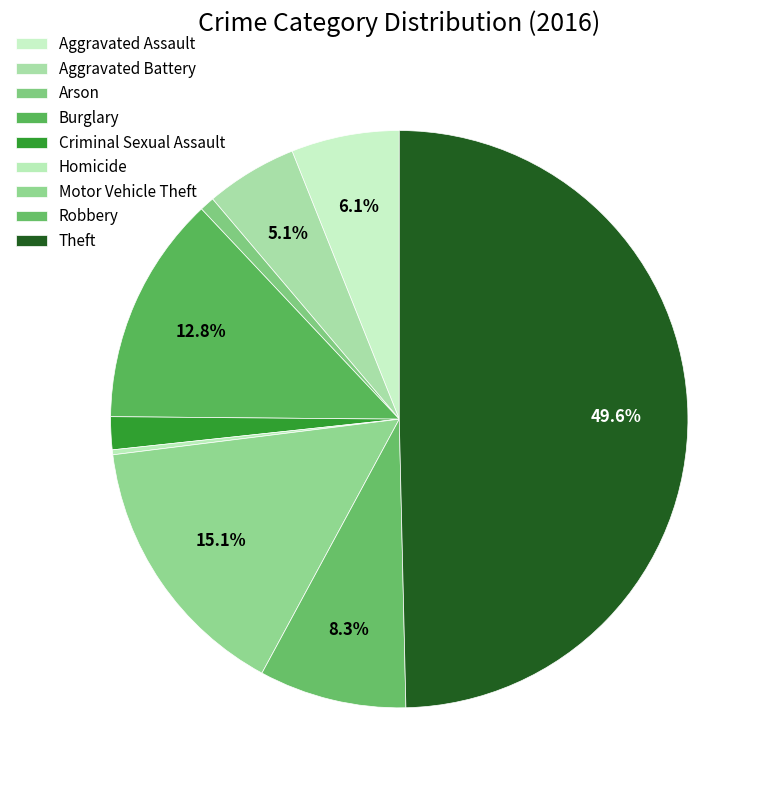

Is the sum of Theft and Arson greater than half?

Yes